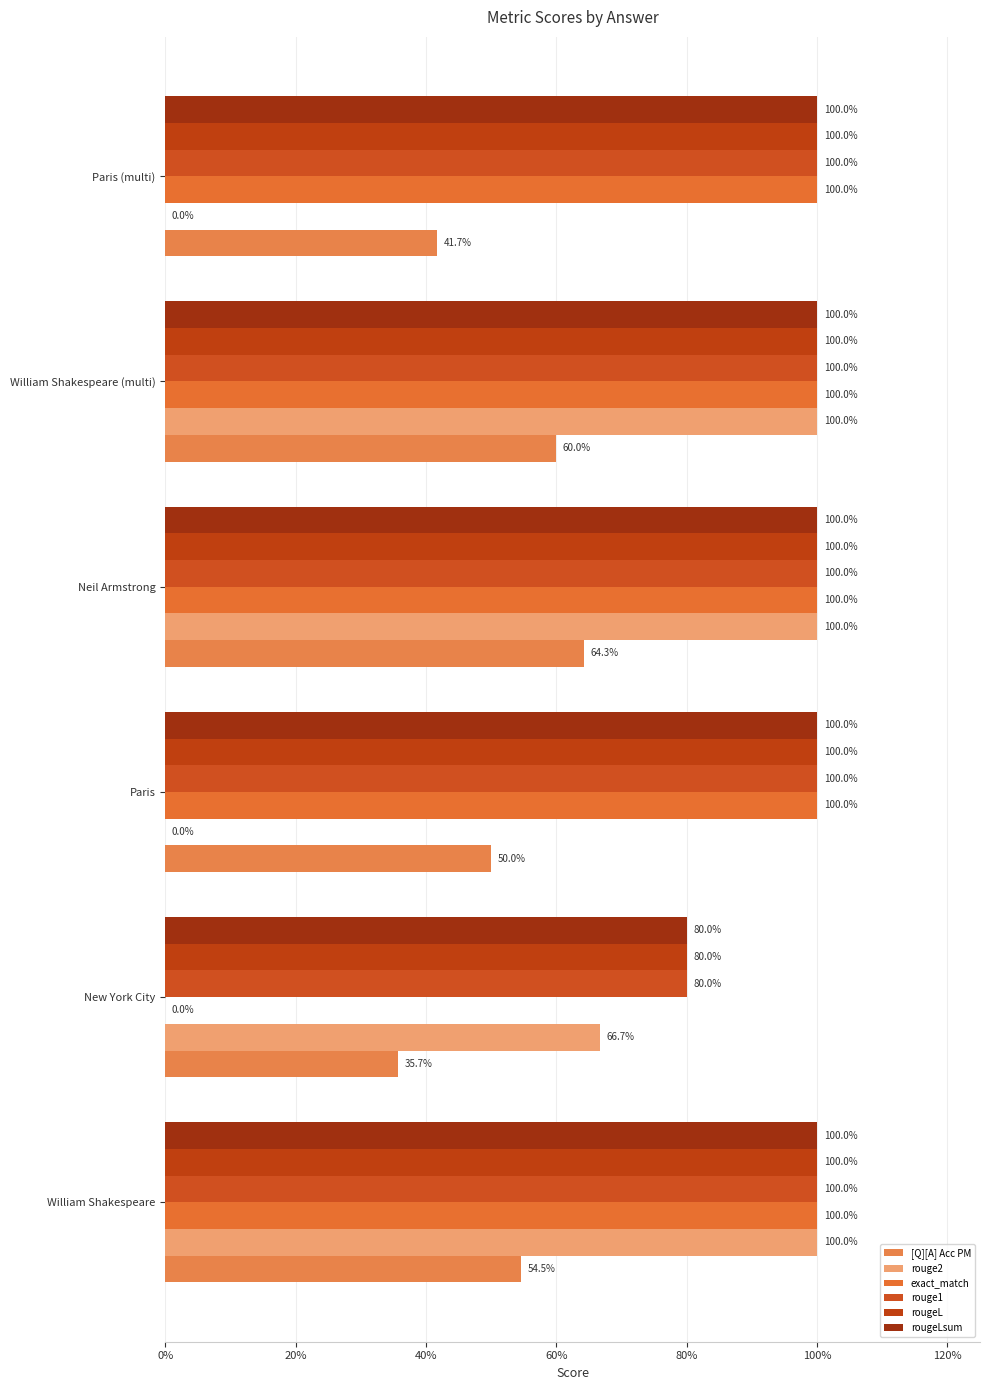

Reading left to right, transcribe all the data shown in this chart.

[Q][A] Acc PM: 0.5	0.4	0.5	0.6	0.6	0.4
rouge2: 1.0	0.7	0.0	1.0	1.0	0.0
exact_match: 1.0	0.0	1.0	1.0	1.0	1.0
rouge1: 1.0	0.8	1.0	1.0	1.0	1.0
rougeL: 1.0	0.8	1.0	1.0	1.0	1.0
rougeLsum: 1.0	0.8	1.0	1.0	1.0	1.0